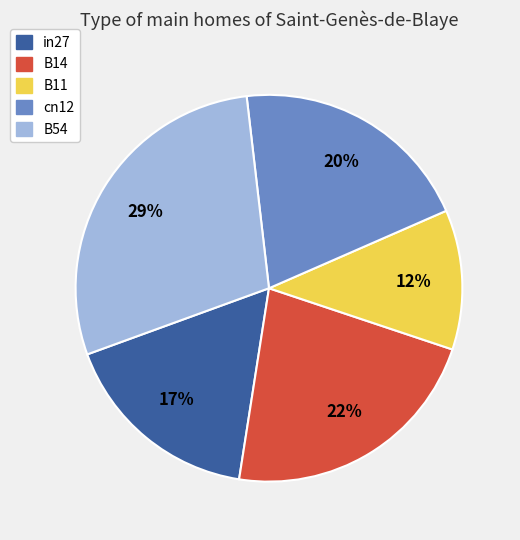

To the nearest percent, what portion does in27 represent?

17%